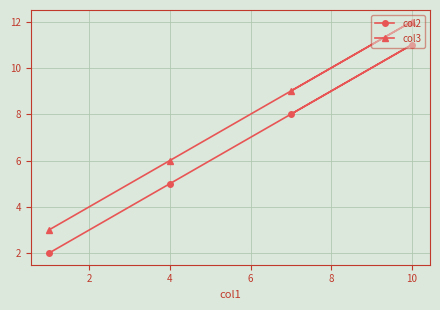

True or false: col2 has a value of 11 at 10.

True